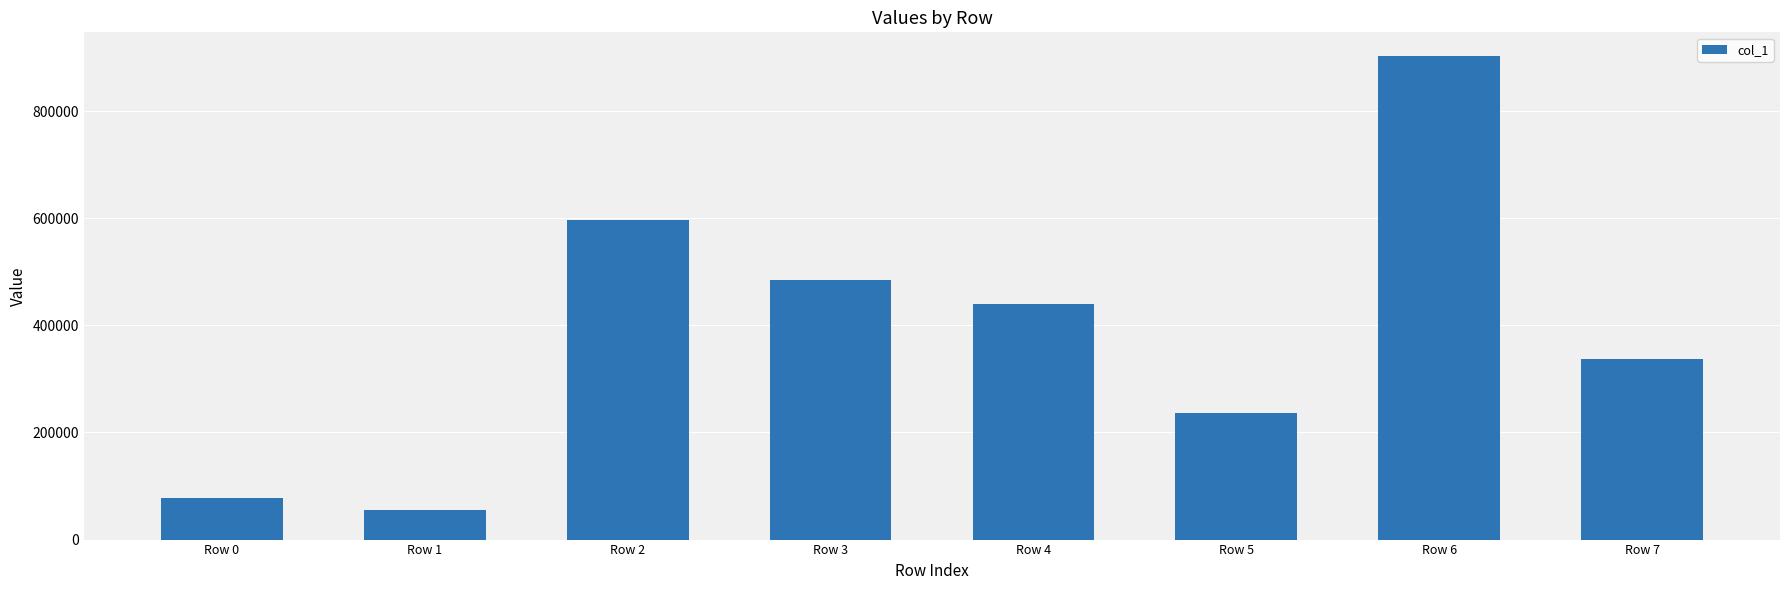

At which category does the chart reach its peak across all series?

Row 6